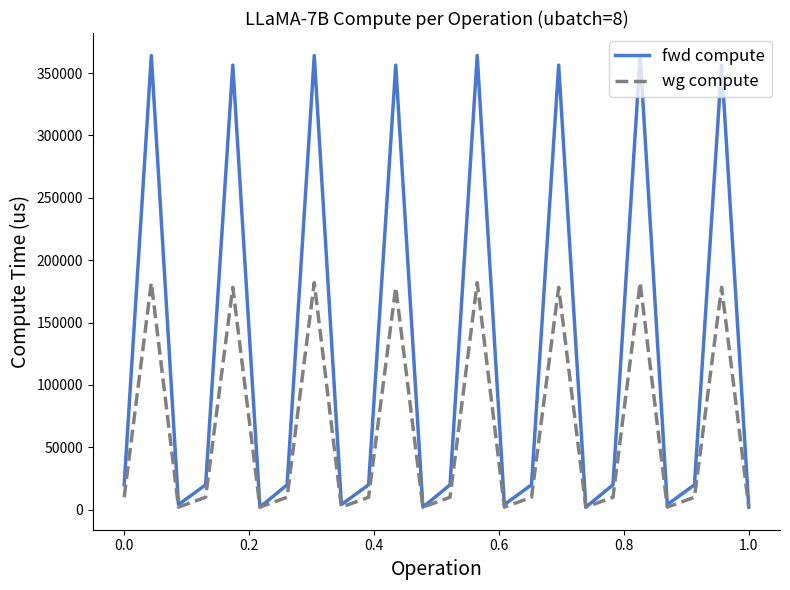

Which series has the largest range (max minus min)?

fwd compute